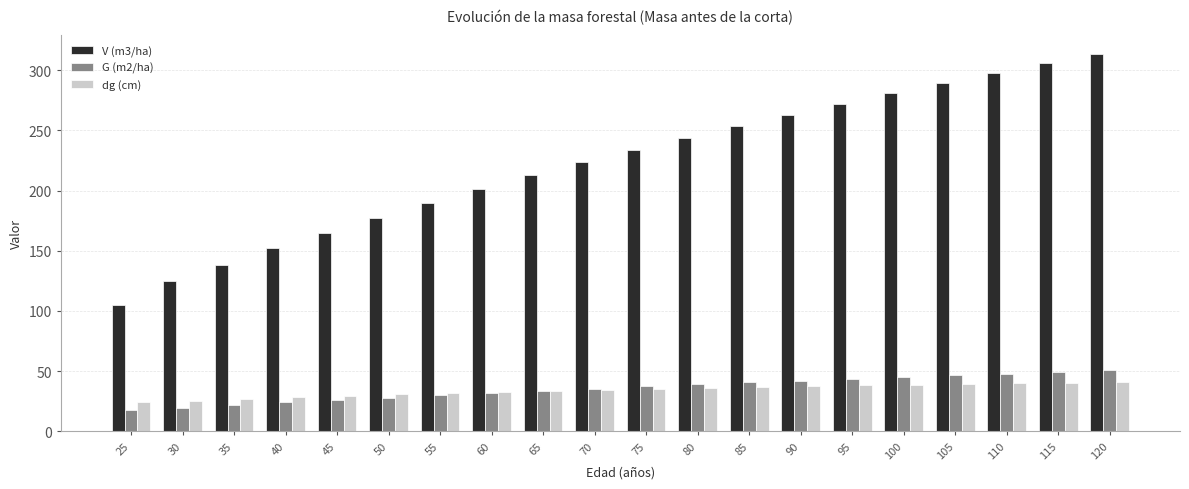

The value of V (m3/ha) at 50 is 177.6. True or false?

True